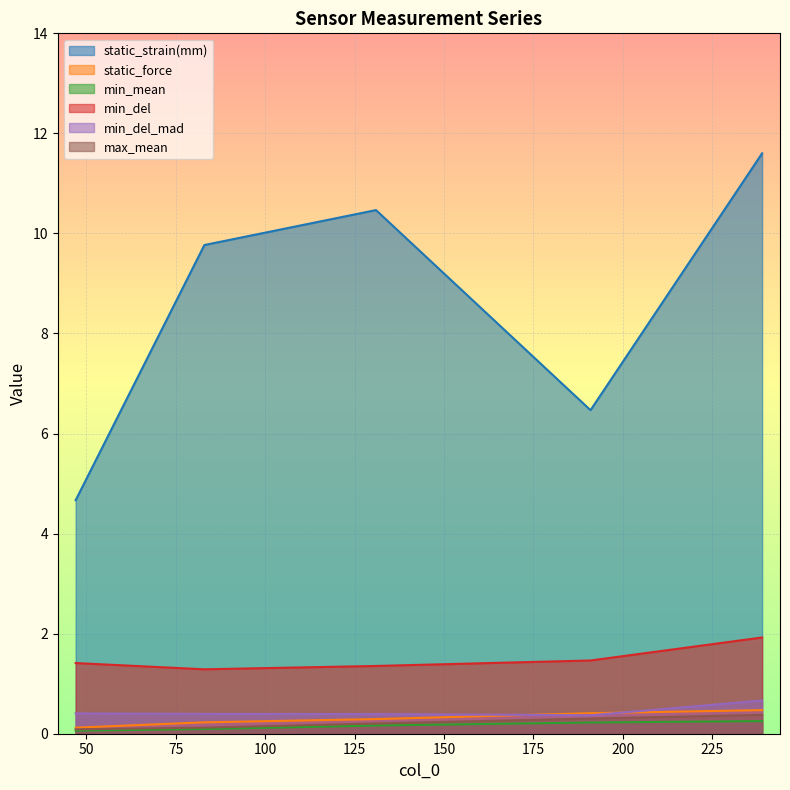

Between 191 and 239, which is larger?

239